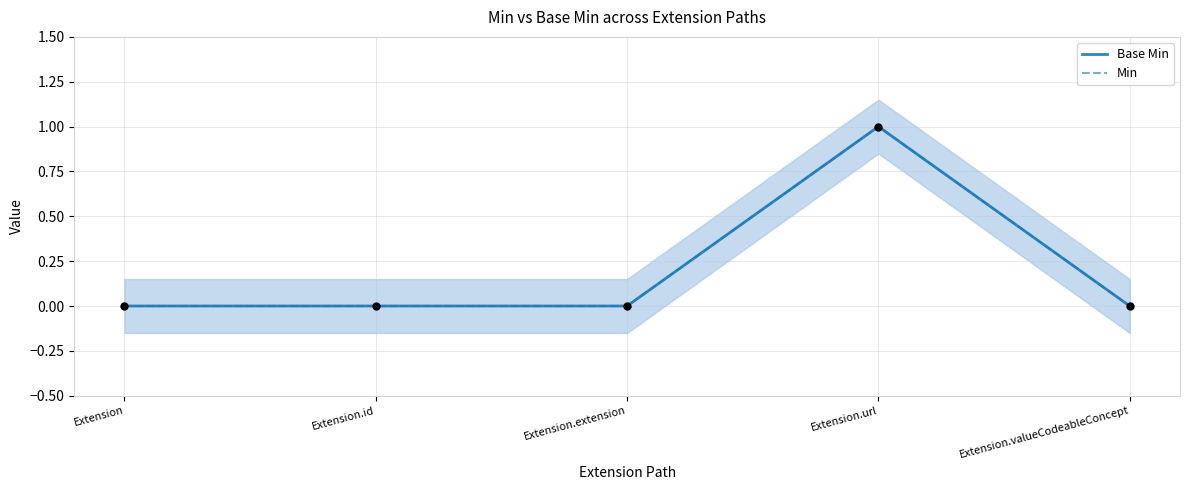

What are all the series names shown in the legend?

Base Min, Min